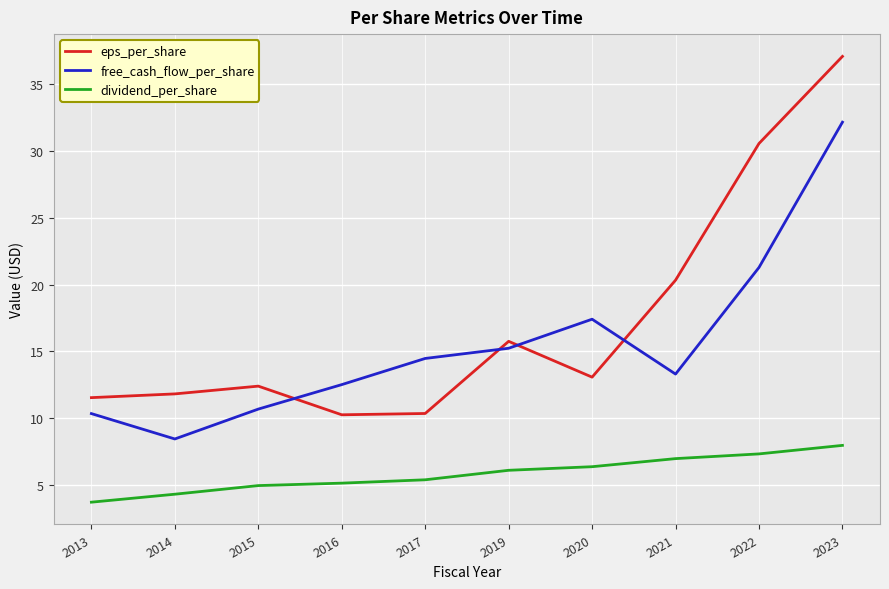

The eps_per_share series shows 10.2 at 2016. True or false?

True